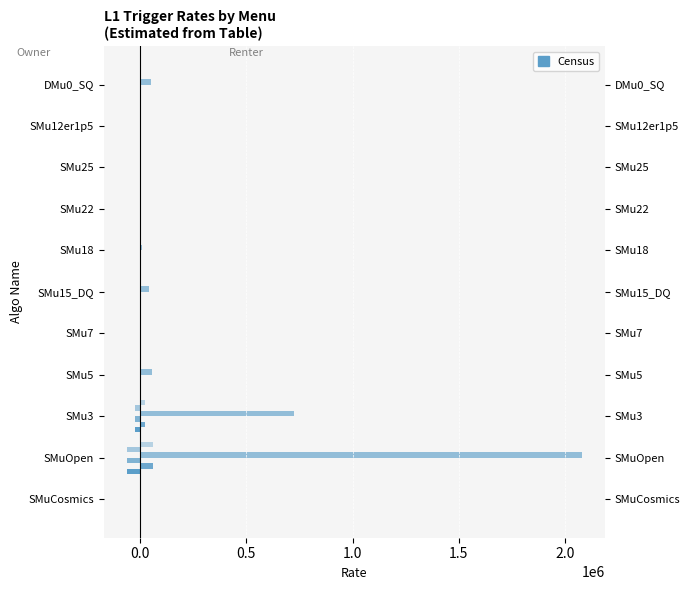

Count the number of categories in the chart.

11